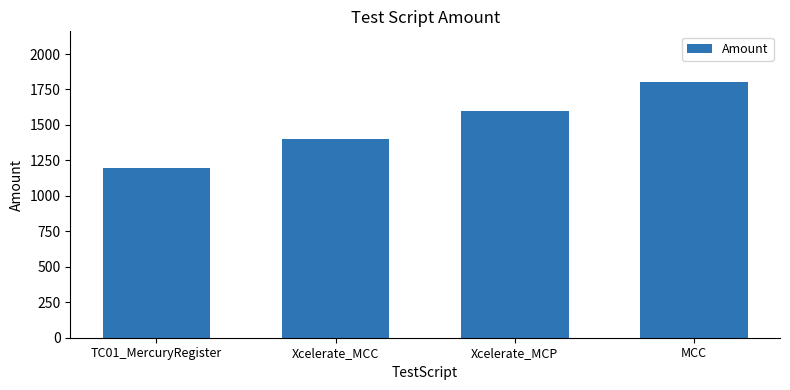

What is the value of the 2nd bar from the left?

1400